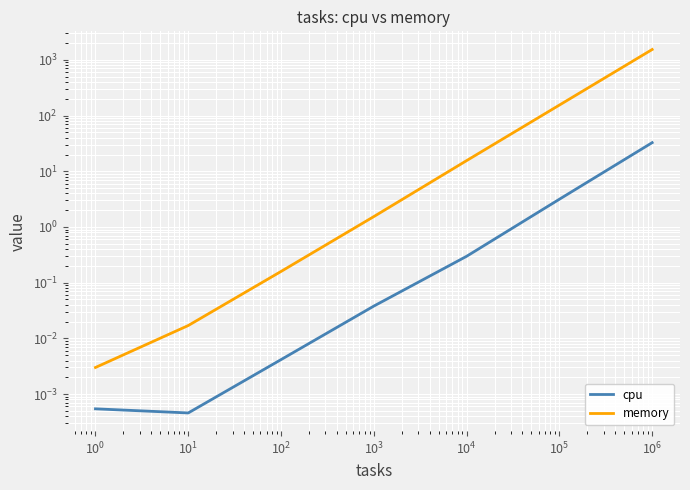

Is this an area chart (filled region under the line)?

No